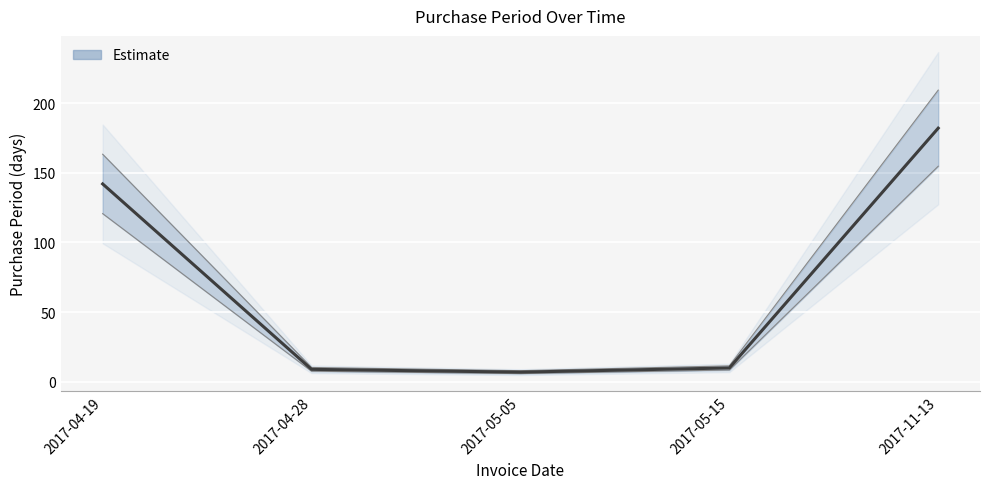

Is it true that the value at 2017-11-13 is 182?

True